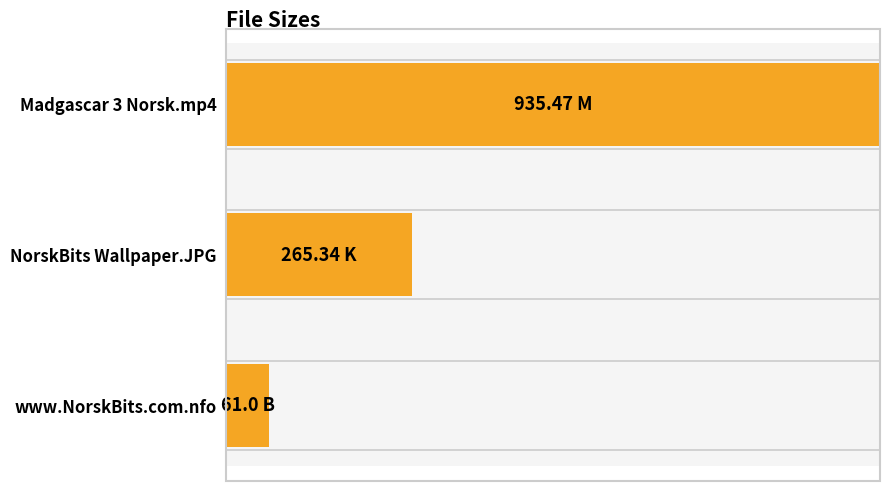

Are the bars horizontal?

Yes